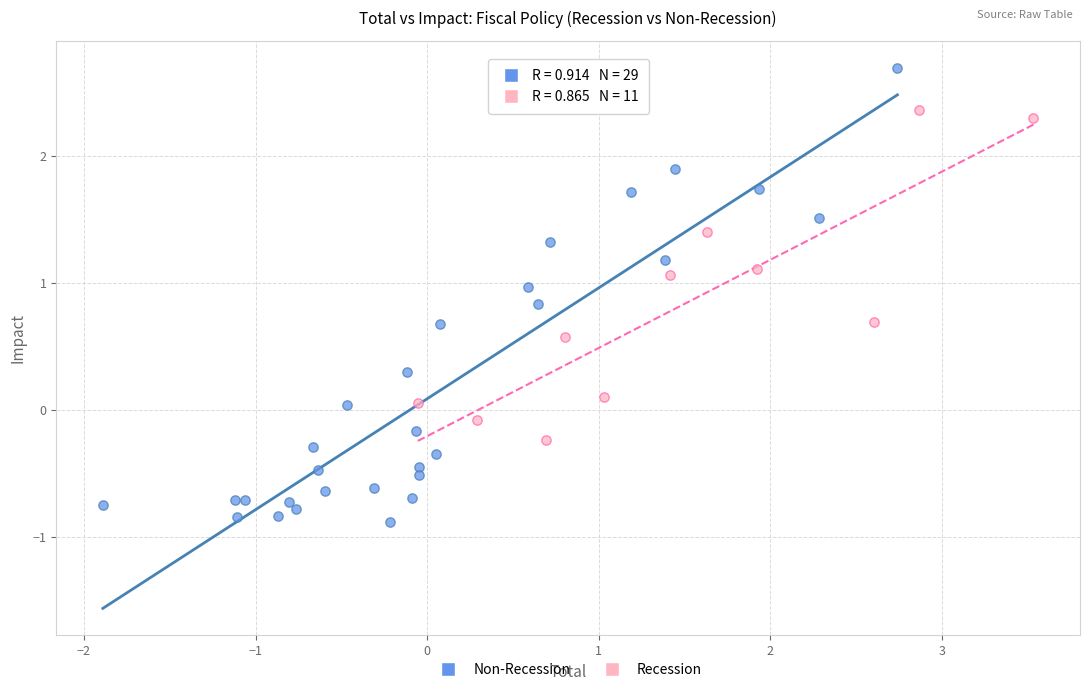

Which series reaches the maximum Y coordinate?

Non-Recession